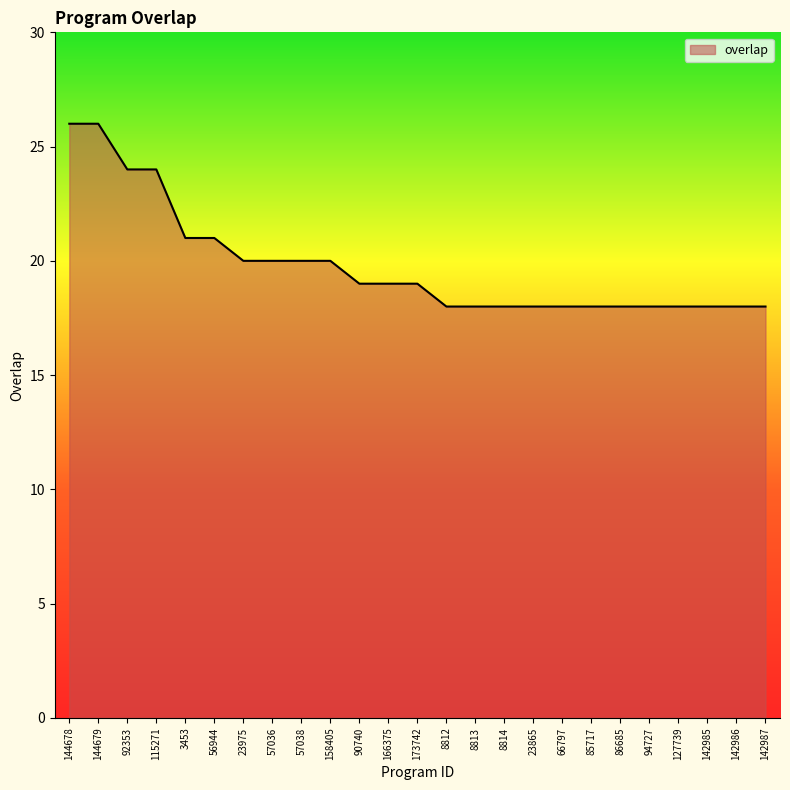

What is the smallest value displayed?

18